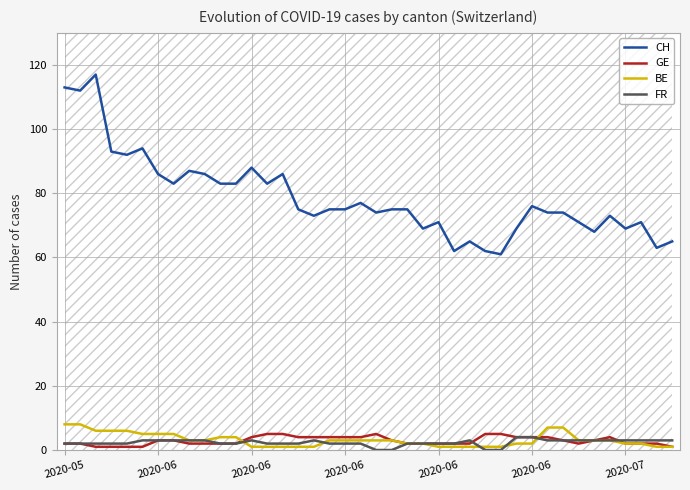

Count the number of categories in the chart.

40